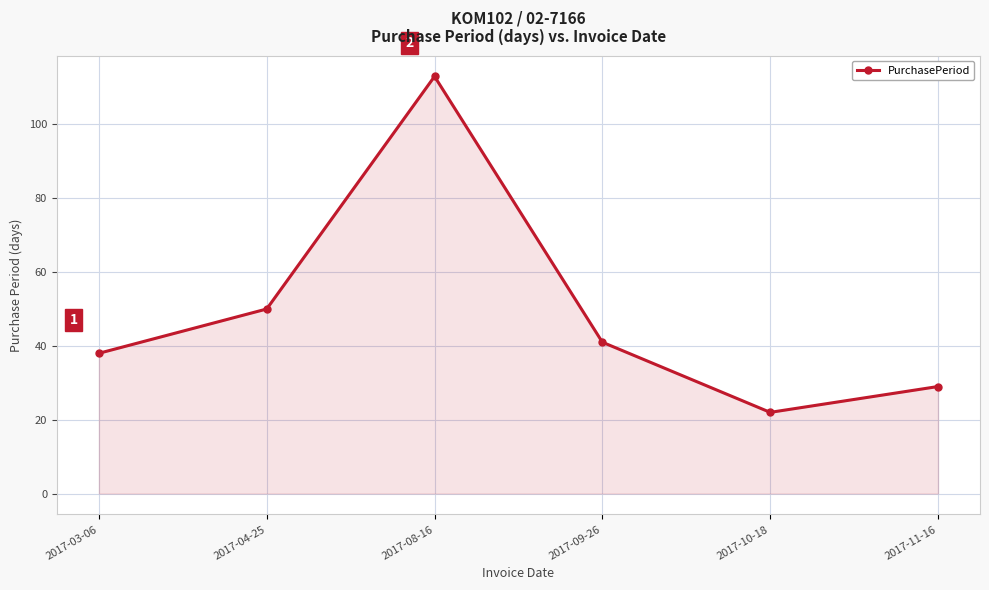

List the labels in order of value, largest first.

2017-08-16, 2017-04-25, 2017-09-26, 2017-03-06, 2017-11-16, 2017-10-18